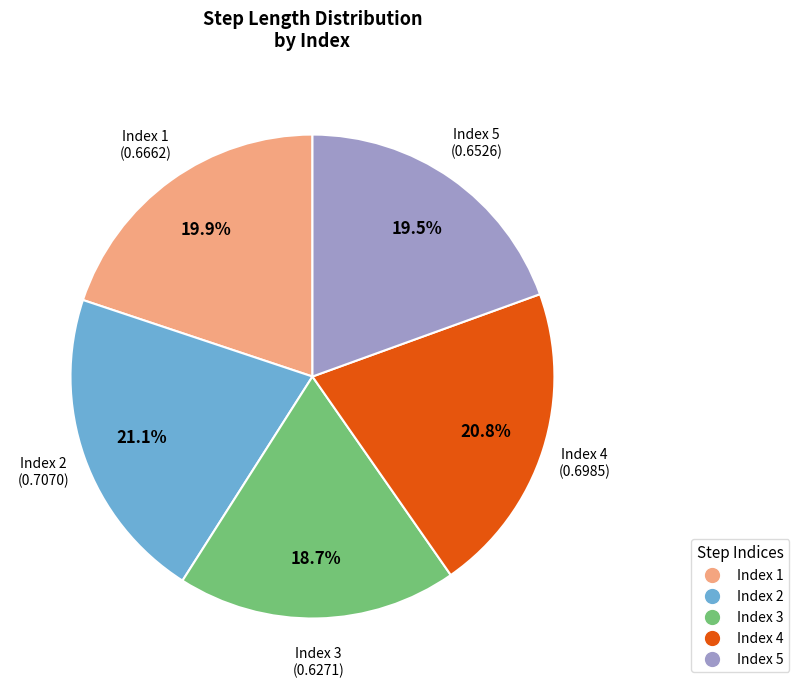

What is the smallest slice in the pie chart?

Index 3